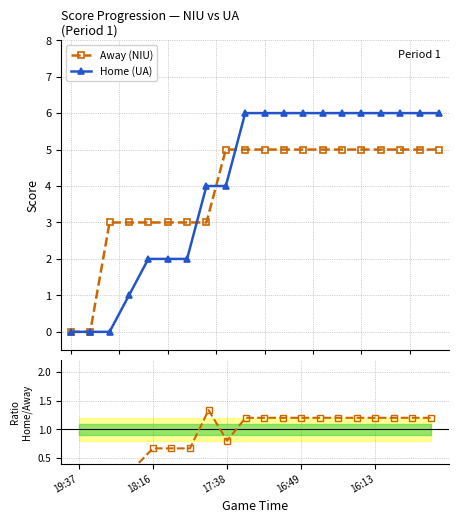

What is the highest value of the Home (UA) series?

6